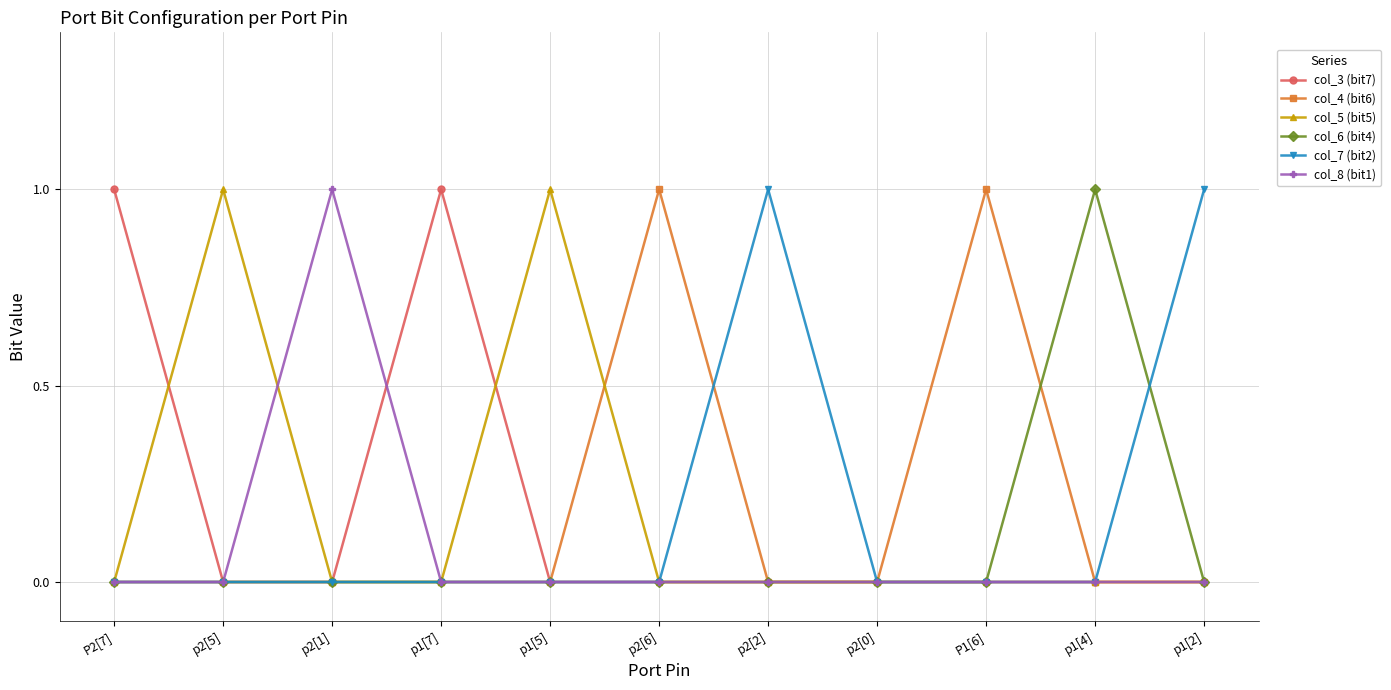

What is the label of the 2nd point from the right?

p1[4]